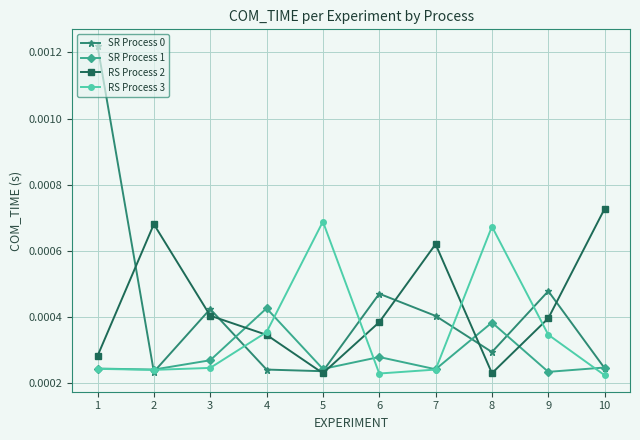

True or false: RS Process 2 and SR Process 1 cross at least once.

True